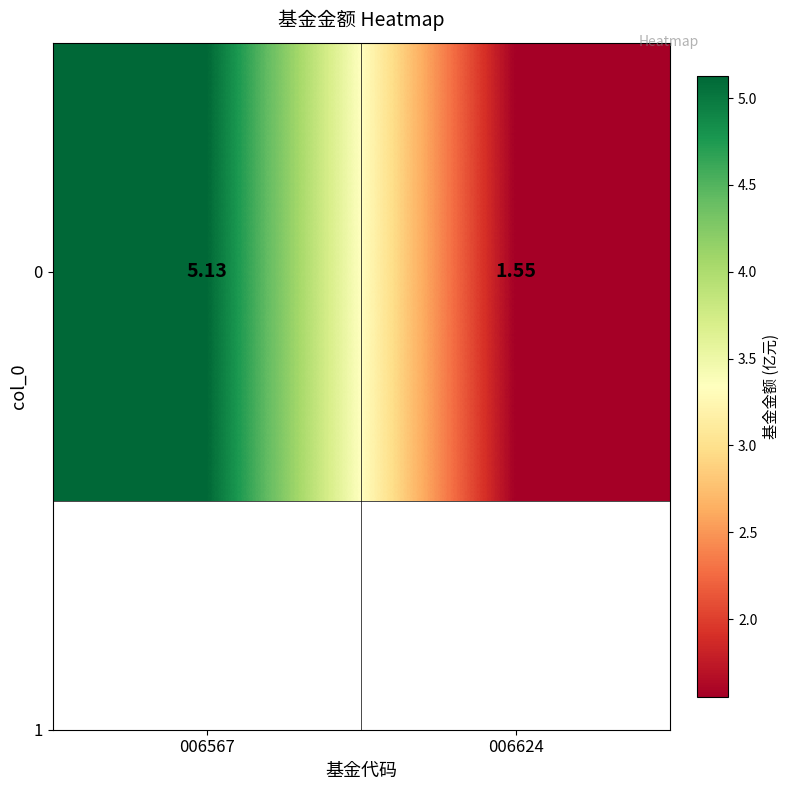

Rank the categories by value from lowest to highest.

006624, 006567